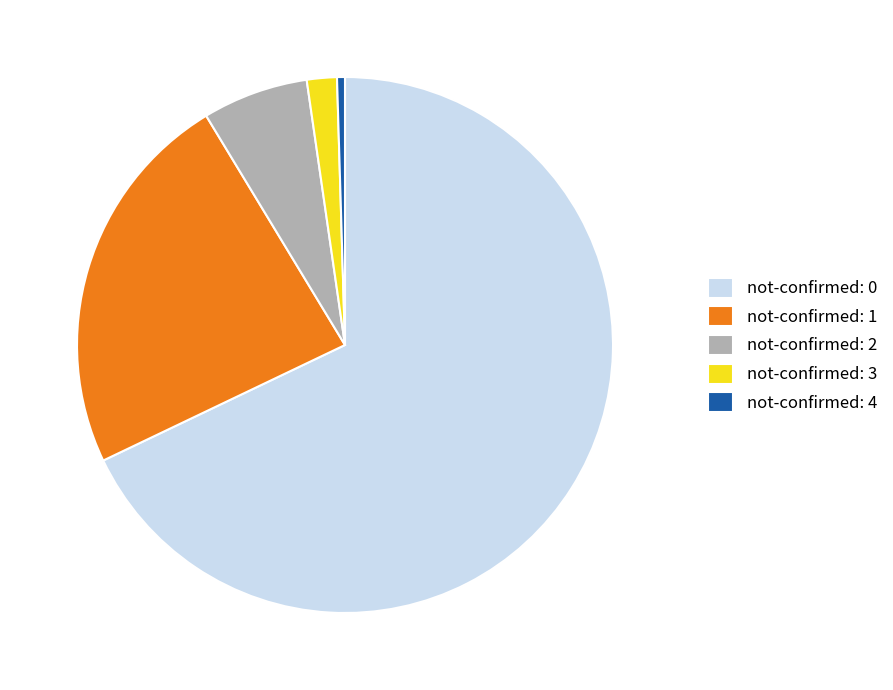

Approximately how many times larger is the value at not-confirmed: 3 compared to not-confirmed: 2?

0.3